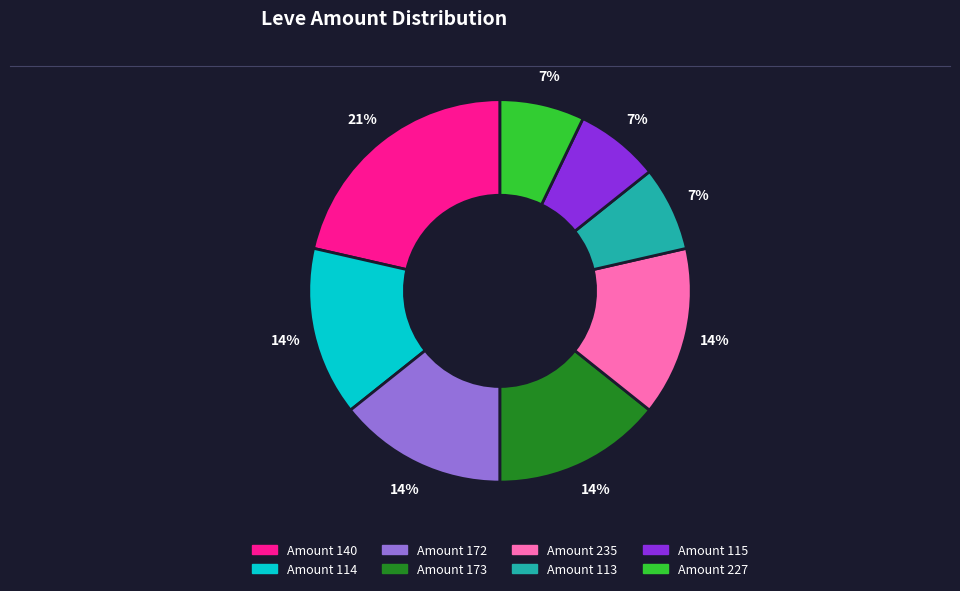

To the nearest percent, what is the average slice percentage?

12%